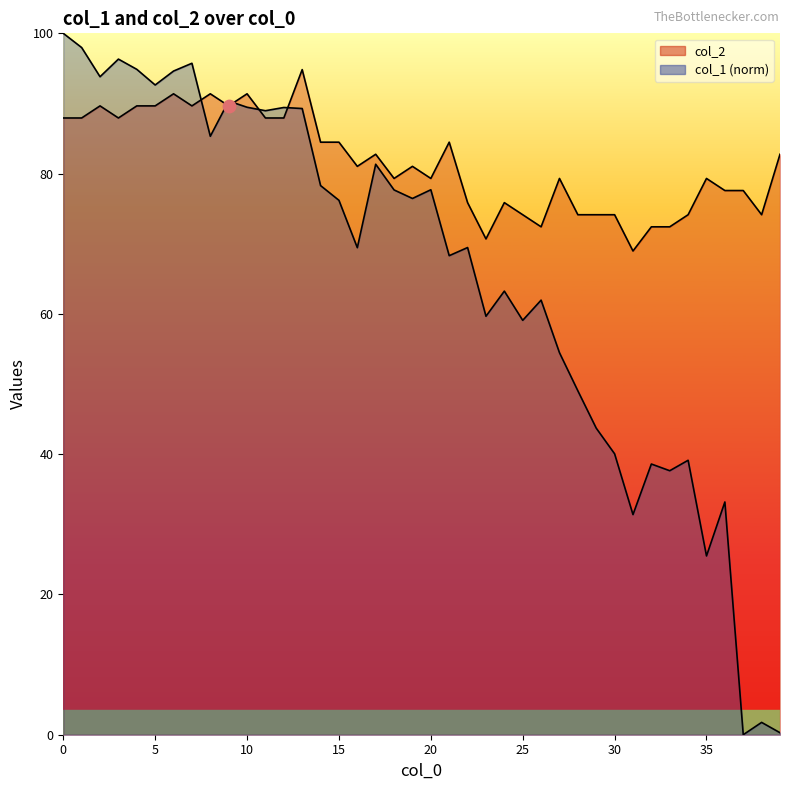

At how many categories does at least one series exceed 87?

14